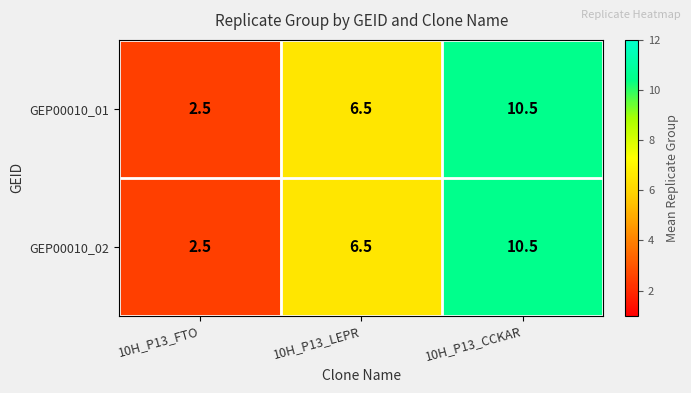

List the labels in order of GEP00010_02 value, smallest first.

10H_P13_FTO, 10H_P13_LEPR, 10H_P13_CCKAR